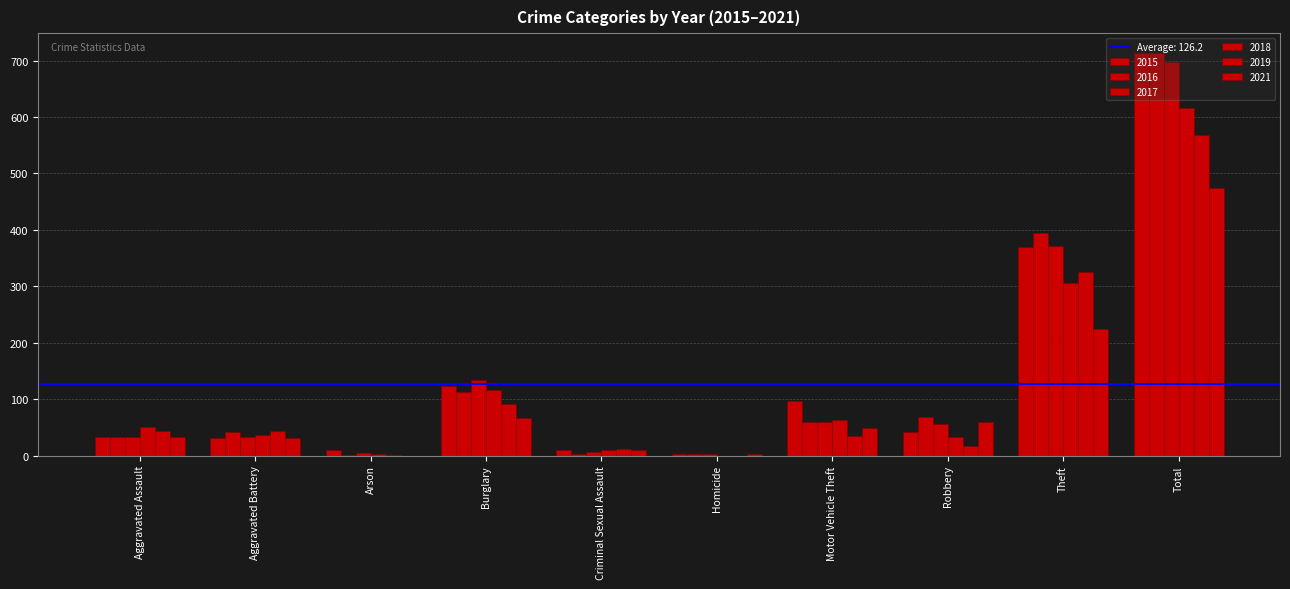

Are the bars horizontal?

No